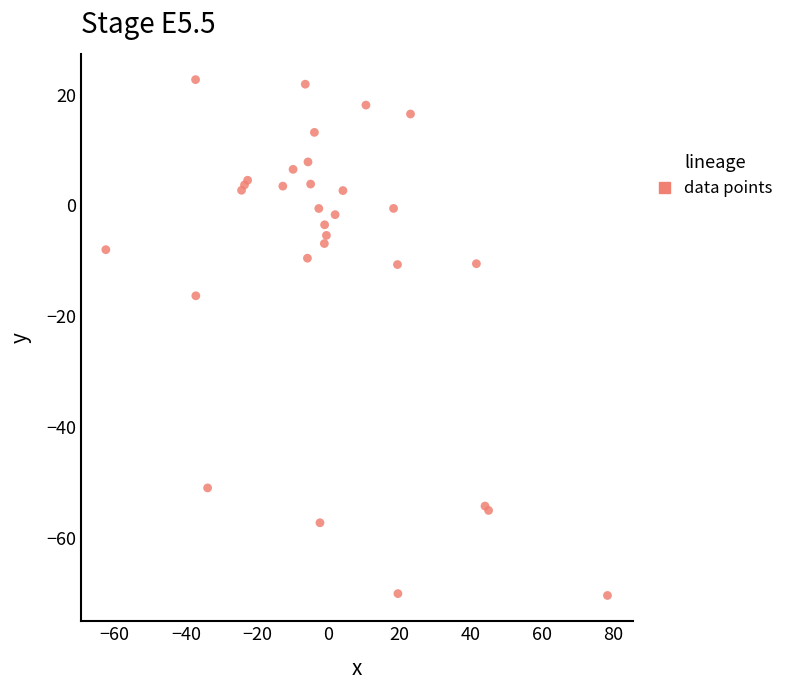

What Y value in the scatter plot is closest to -23?

-16.3